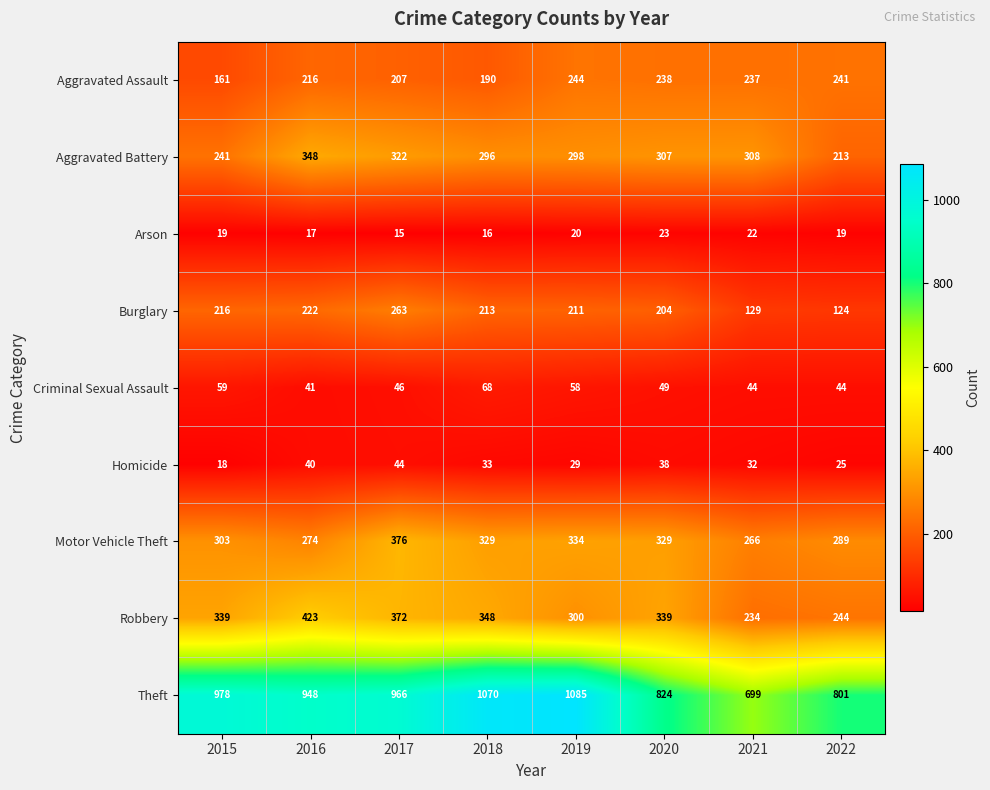

At which category is the sum across all series the highest?

2017